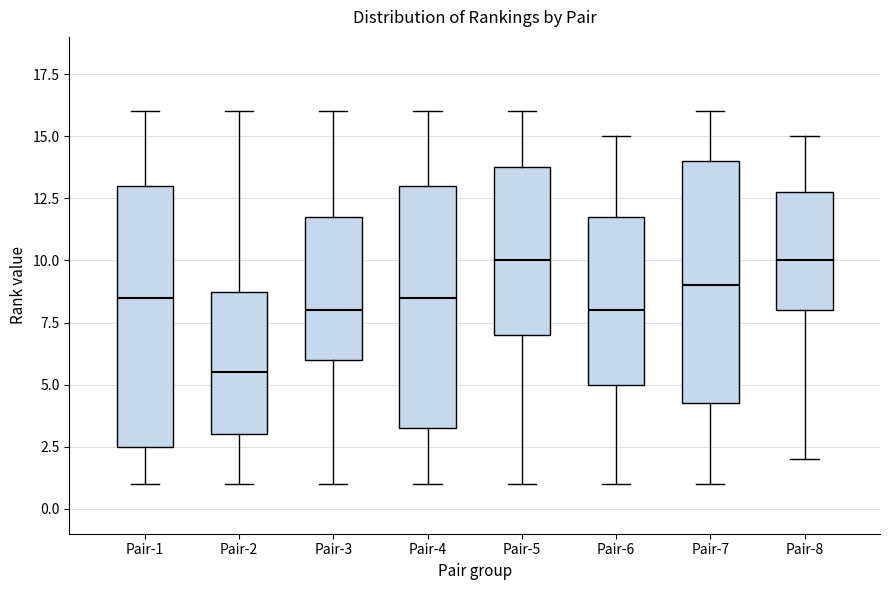

Reading left to right, read every box against the y-axis: the position of its median line, the range the box covers, and the ends of its whiskers. The values are not printed on the chart, so give them approximately, as read against the axis.

Pair-1: median 8.5, box 2.5 to 13.0, whiskers 1.0 to 16.0
Pair-2: median 5.5, box 3.0 to 9.0, whiskers 1.0 to 16.0
Pair-3: median 8.0, box 6.0 to 12.0, whiskers 1.0 to 16.0
Pair-4: median 8.5, box 3.5 to 13.0, whiskers 1.0 to 16.0
Pair-5: median 10.0, box 7.0 to 14.0, whiskers 1.0 to 16.0
Pair-6: median 8.0, box 5.0 to 12.0, whiskers 1.0 to 15.0
Pair-7: median 9.0, box 4.5 to 14.0, whiskers 1.0 to 16.0
Pair-8: median 10.0, box 8.0 to 13.0, whiskers 2.0 to 15.0